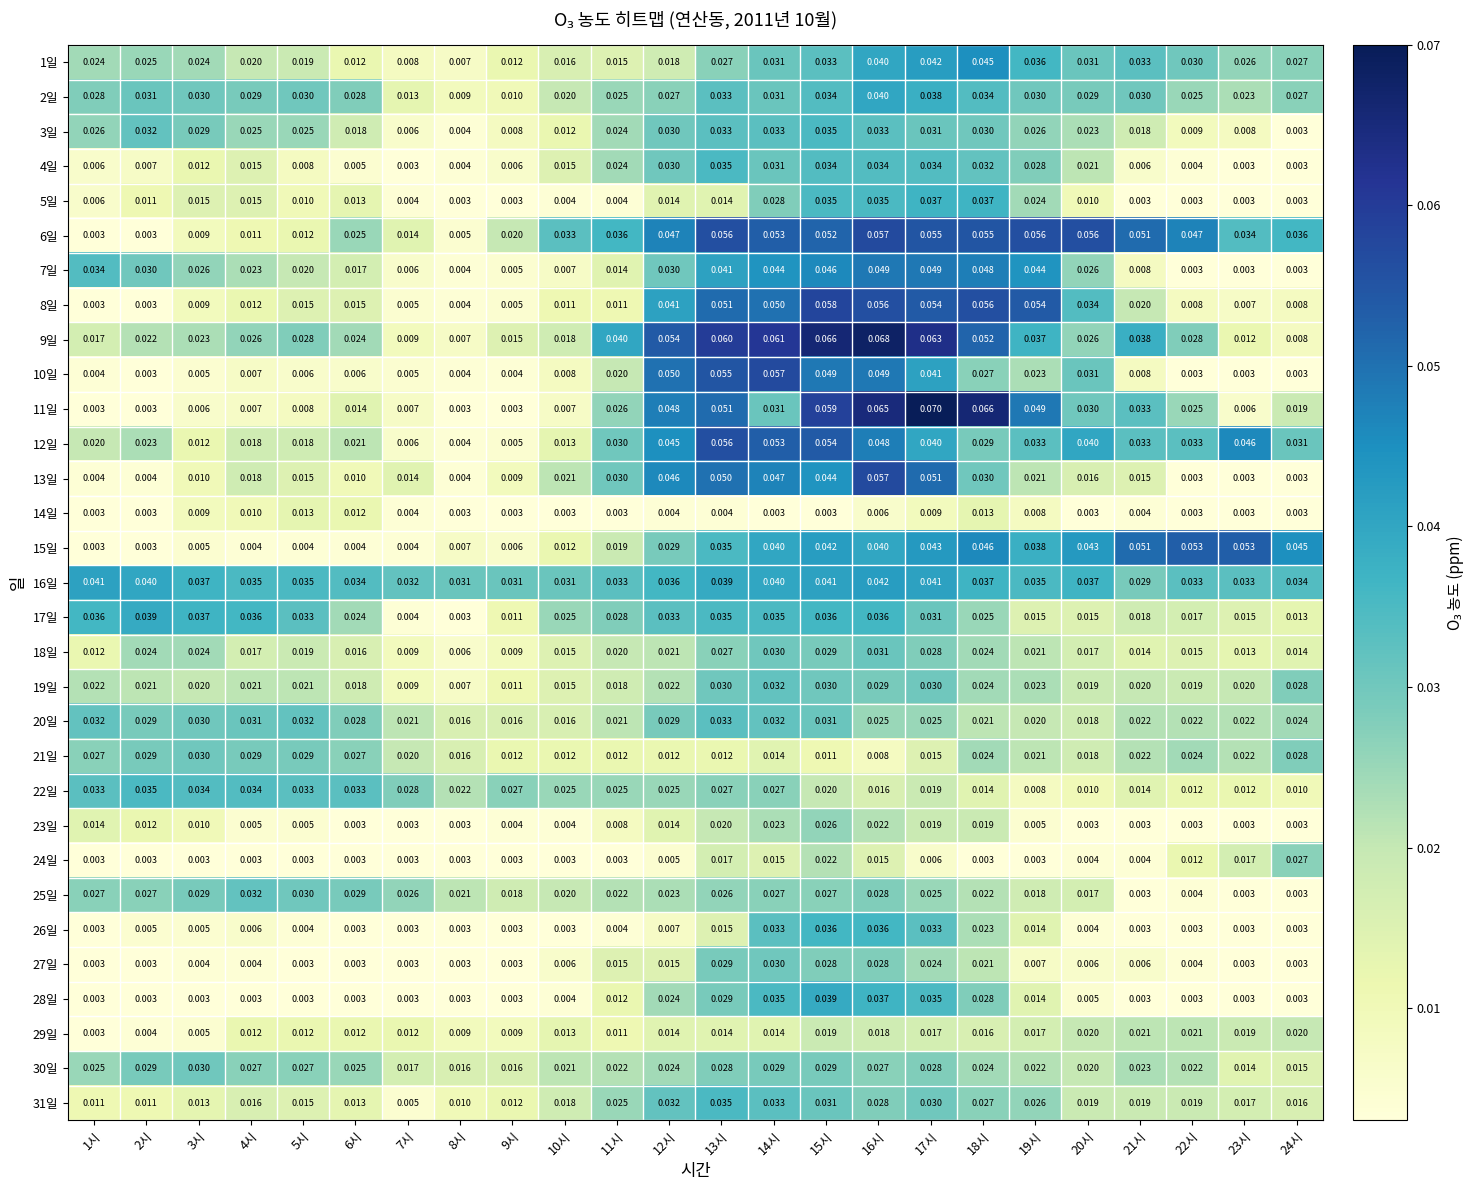

Is the value of 23일 at 16시 greater than the value of 16일 at 5시?

No